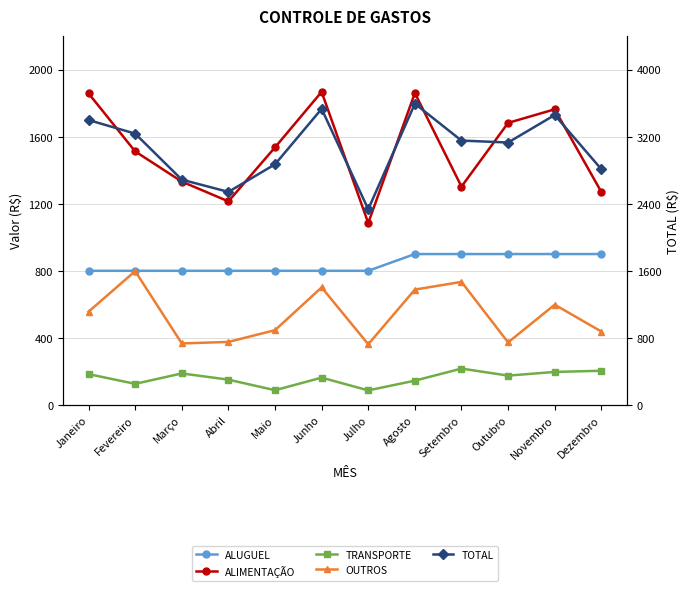

What is the difference between the second highest and second lowest values in the ALUGUEL series?

100